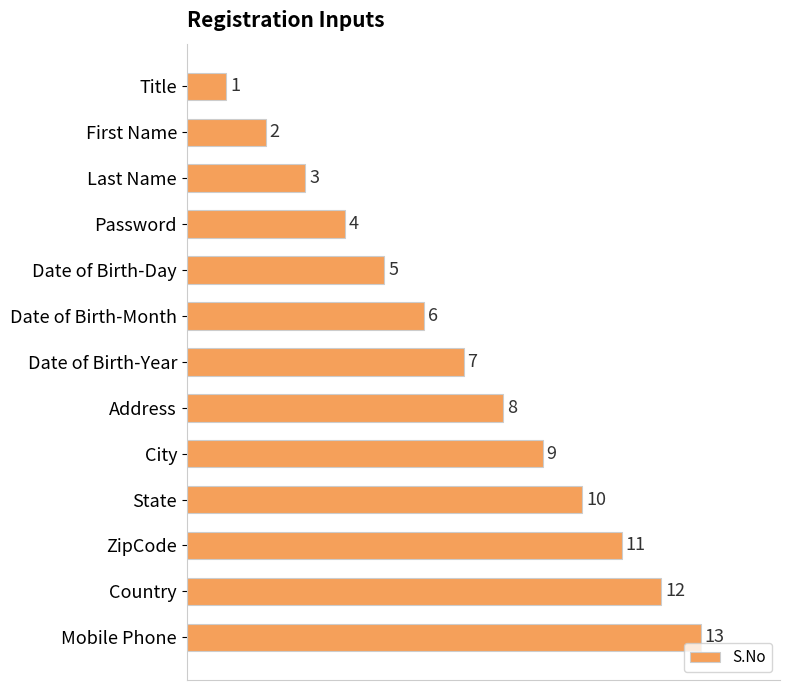

What value does the data have at City?

9